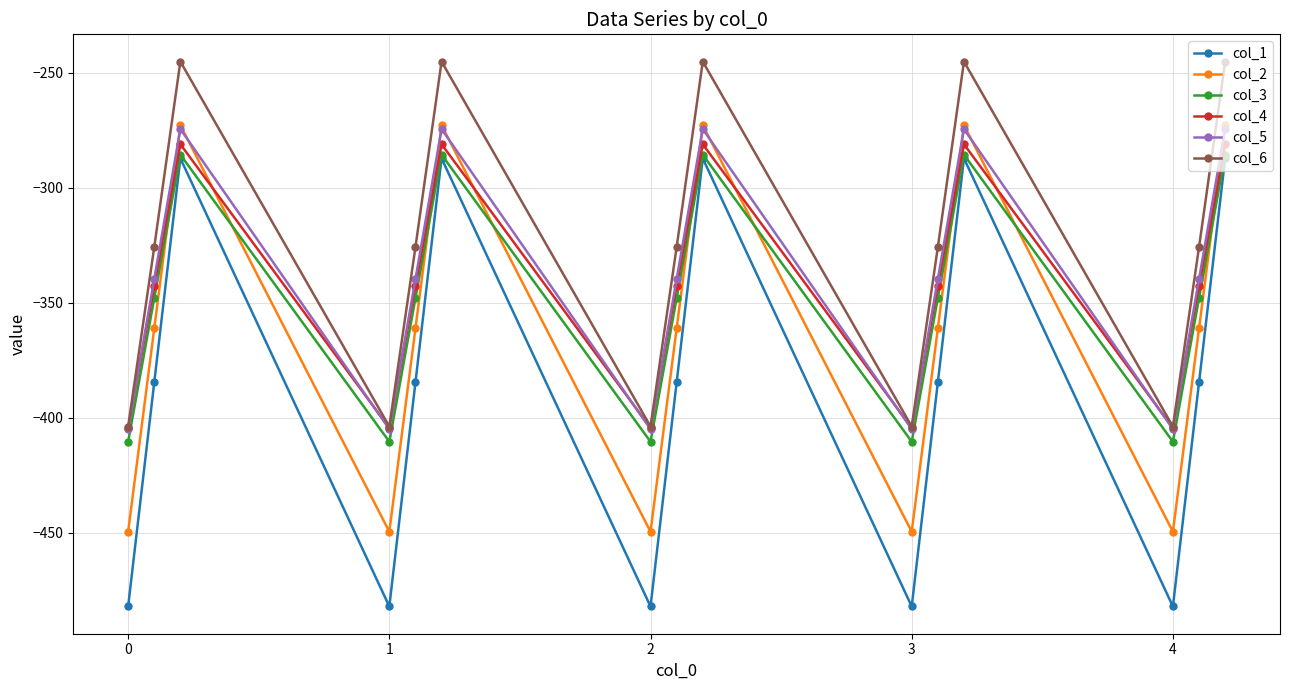

True or false: col_6 and col_1 cross at least once.

False